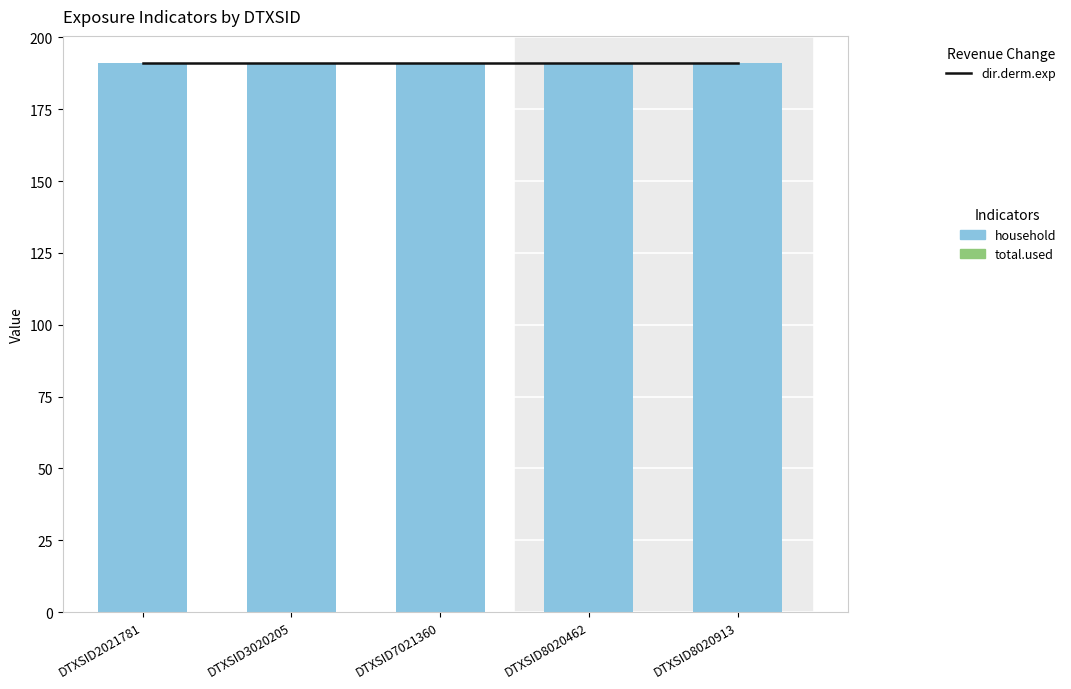

At which category is the sum across all series the highest?

DTXSID2021781